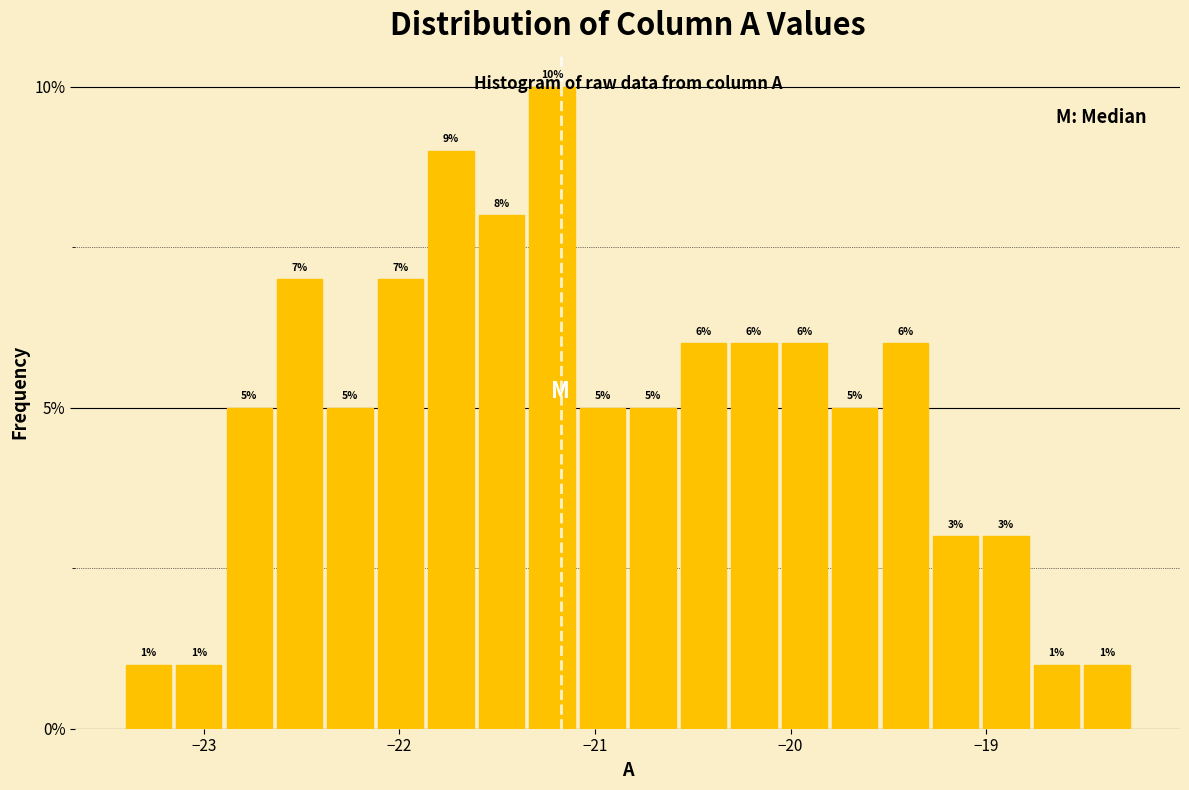

Around what value on the x-axis is the tallest bar? Give the approximate position of its centre, as read against the axis.

-21.2